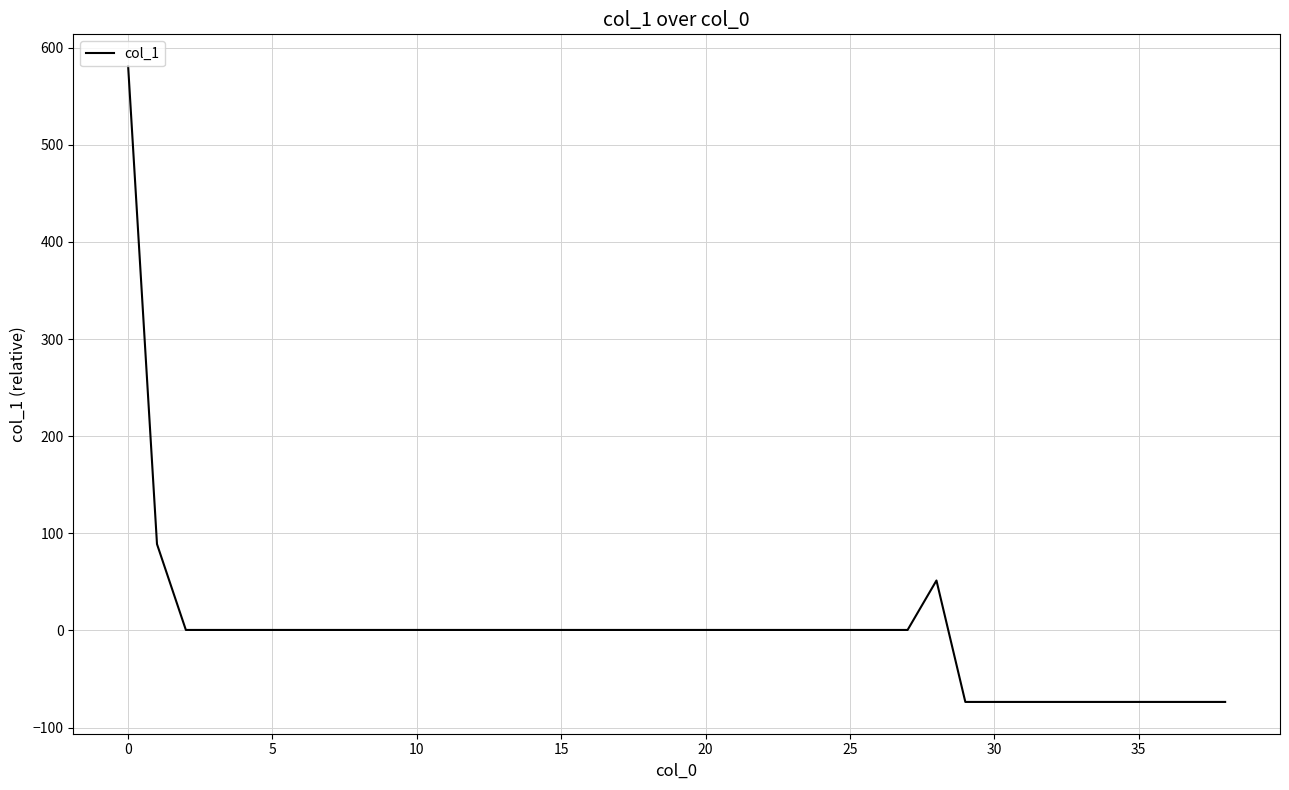

What is the difference between the maximum and minimum values?

654.5